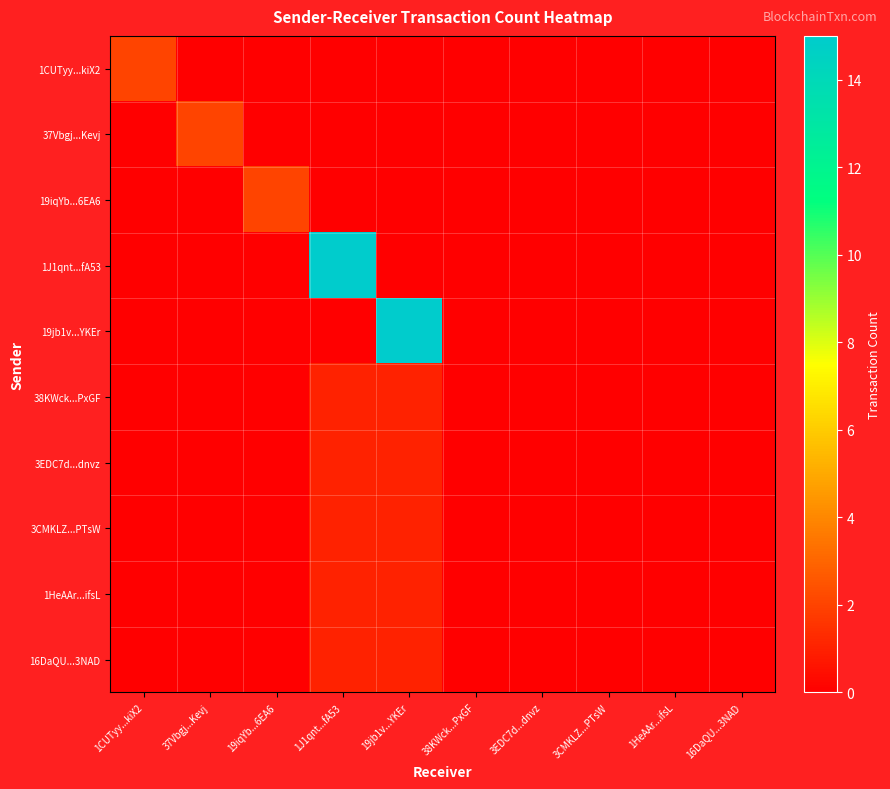

Count the 1CUTyy...kiX2 values in the range 0 to 1.

9